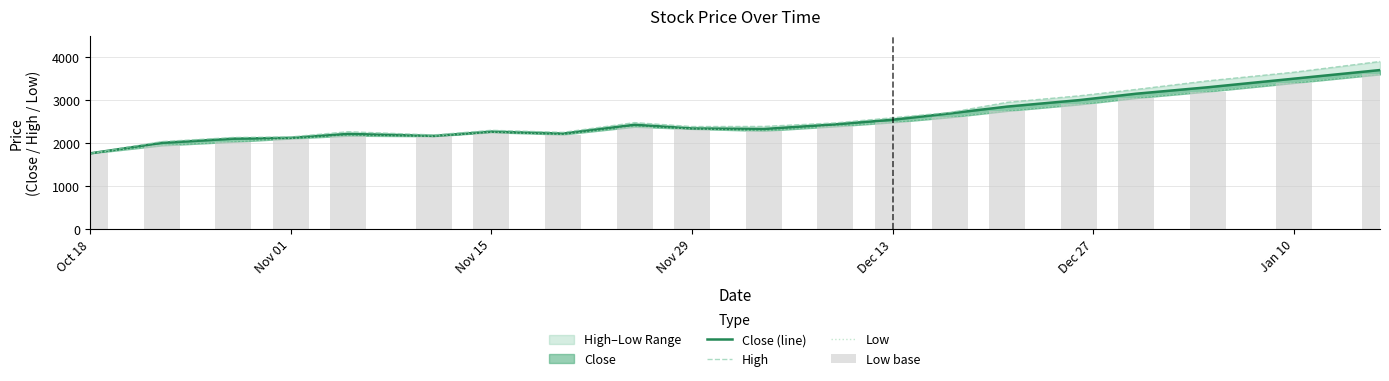

What position from the left is Nov 29?

10